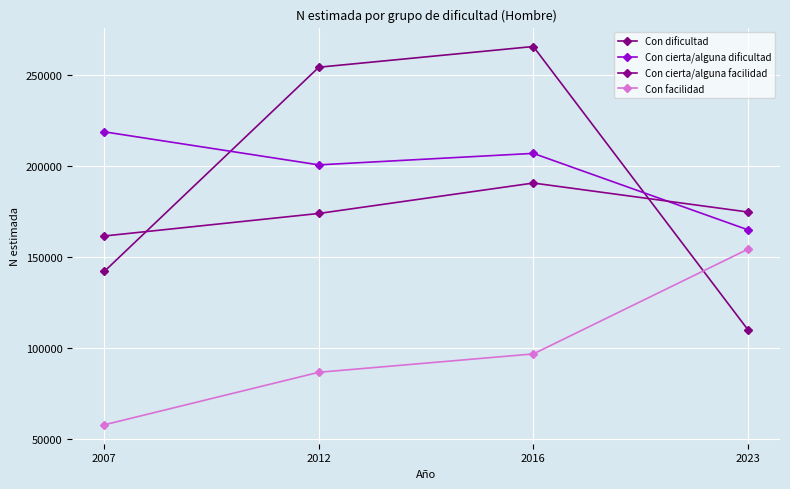

Reading left to right, what are all the values shown in this chart?

Con dificultad: 142202	254494	265877	110197
Con cierta/alguna dificultad: 218959	200793	207110	165091
Con cierta/alguna facilidad: 161685	174073	190803	174879
Con facilidad: 57849	86732	96826	154404